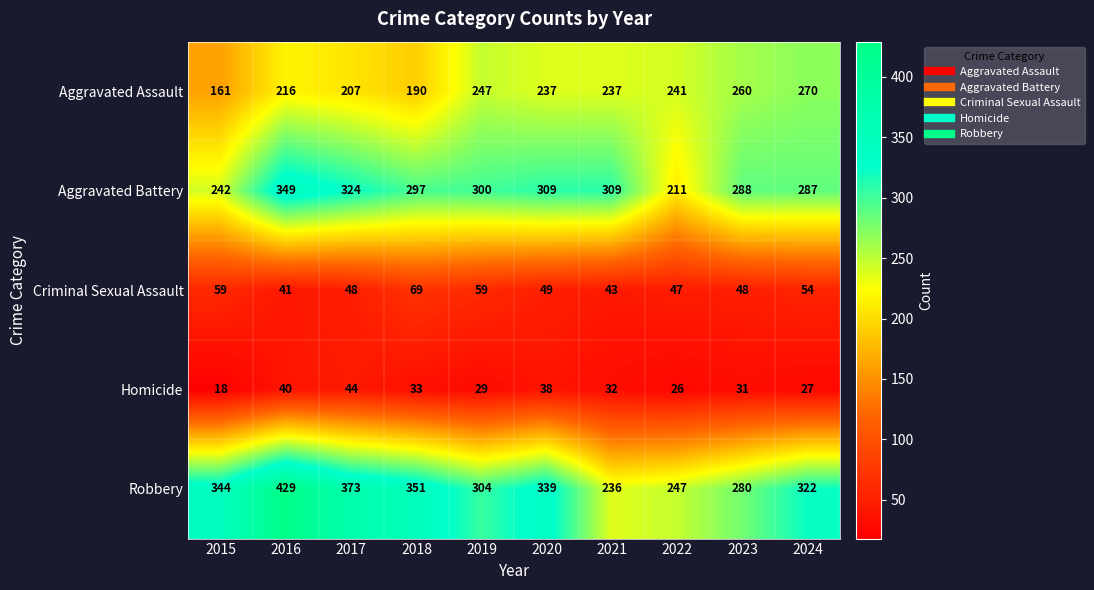

What is the spread (max minus min) of values at 2021?

277